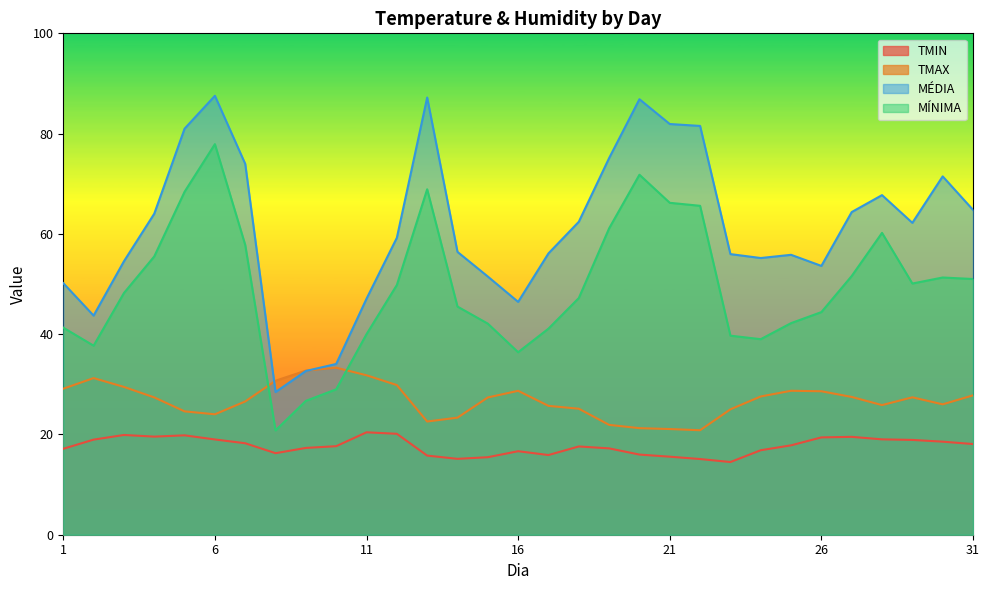

True or false: TMIN and MÍNIMA intersect in this chart.

False